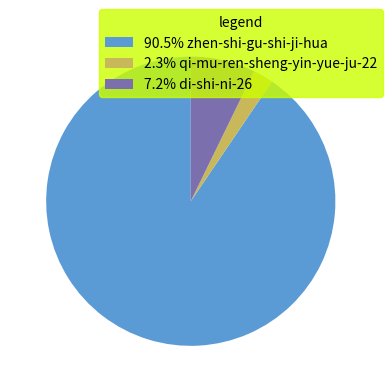

Approximately how many times larger is the value at 90.5% zhen-shi-gu-shi-ji-hua compared to 7.2% di-shi-ni-26?

12.5